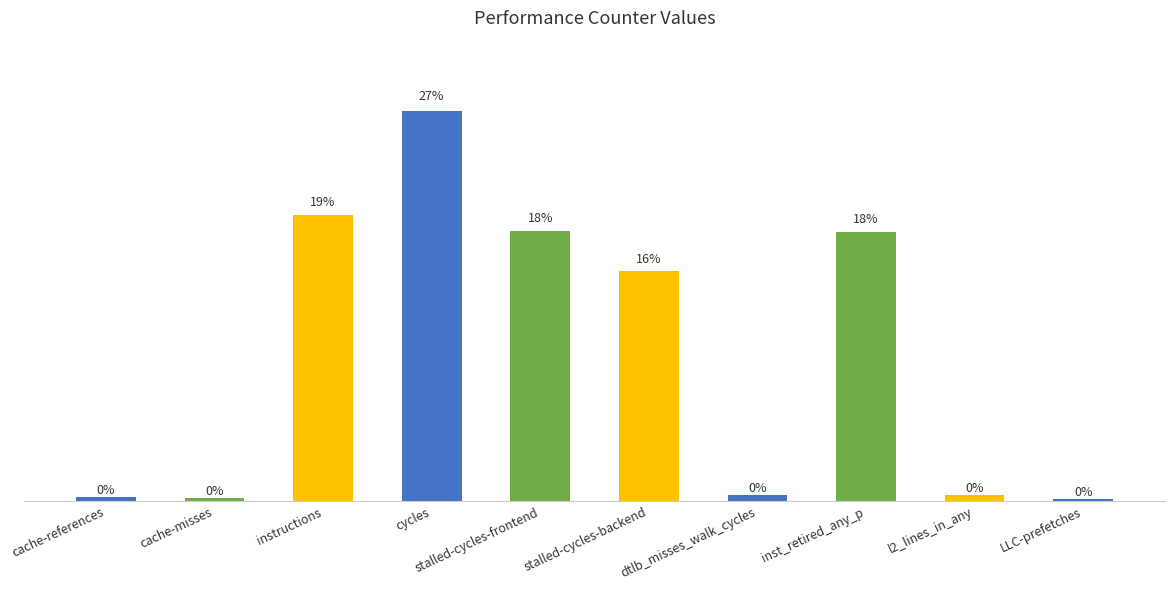

Reading left to right, what are all the values shown in this chart?

cache-references=611476897	cache-misses=536899712	instructions=43006008677	cycles=58667652677	stalled-cycles-frontend=40682201684	stalled-cycles-backend=34618186419	dtlb_misses_walk_cycles=973939791	inst_retired_any_p=40502797307	l2_lines_in_any=926841681	LLC-prefetches=321400588